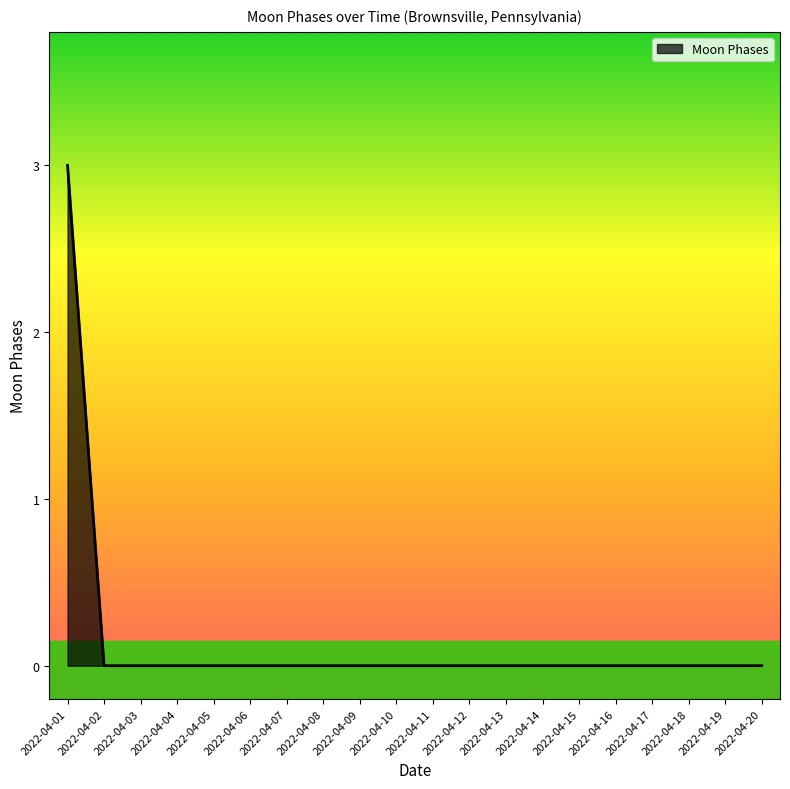

How many lines are shown in the chart?

1